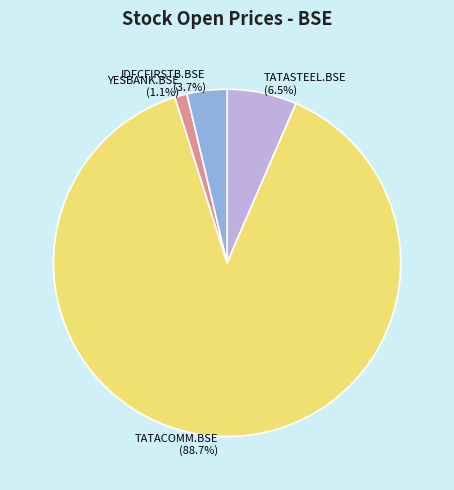

Which slice is the smallest?

YESBANK.BSE